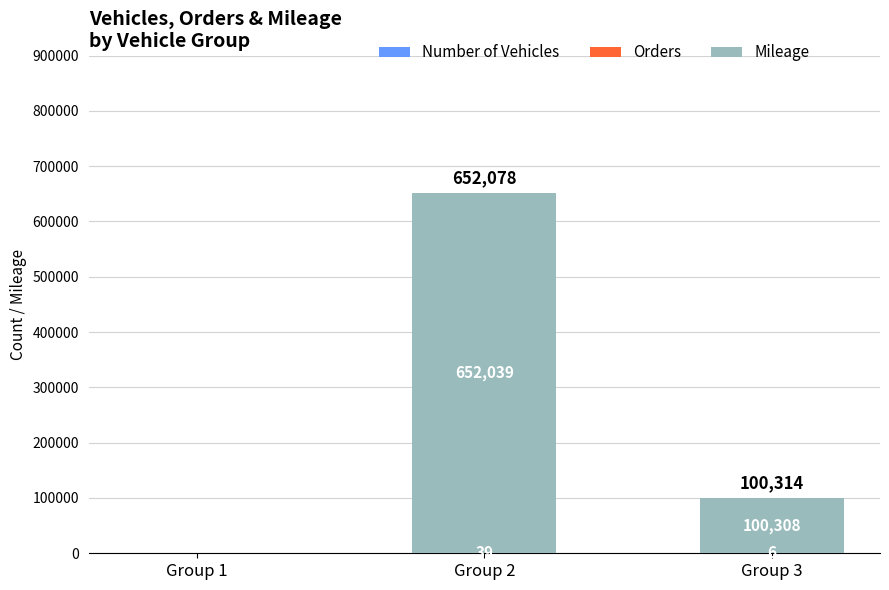

How many data points does each series have?

3